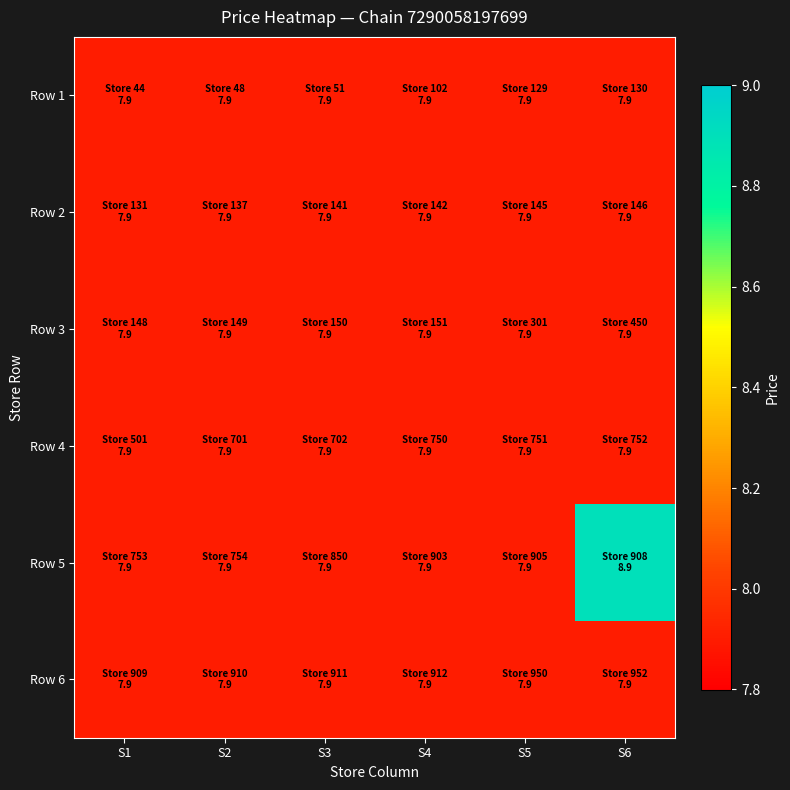

What is the total value across all series at S4?

47.4